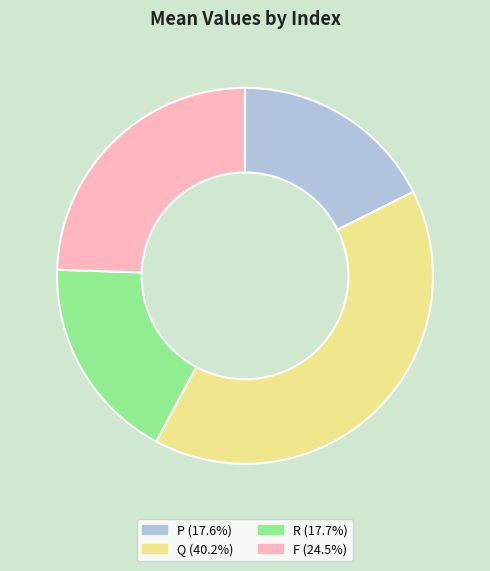

Do R (17.7%) and F (24.5%) together represent more than half of the pie?

No